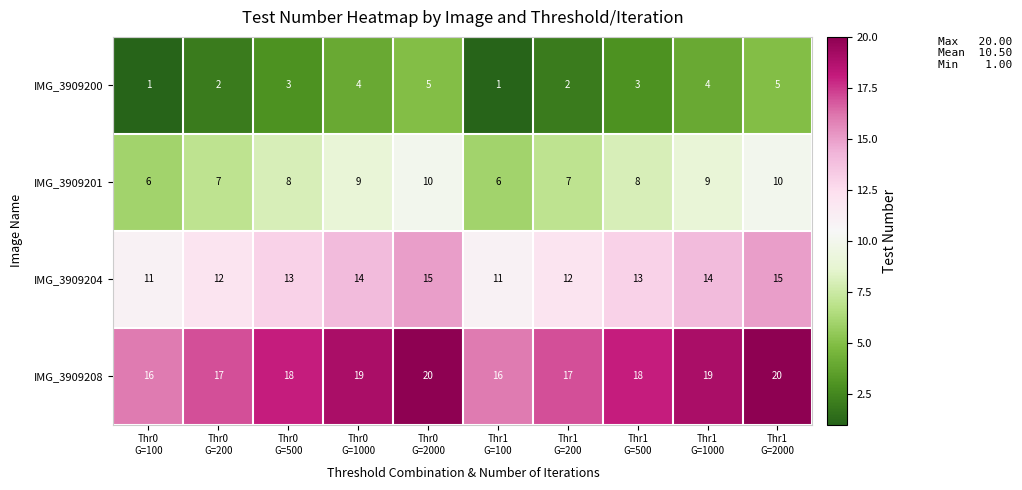

At how many categories does at least one series exceed 14?

10